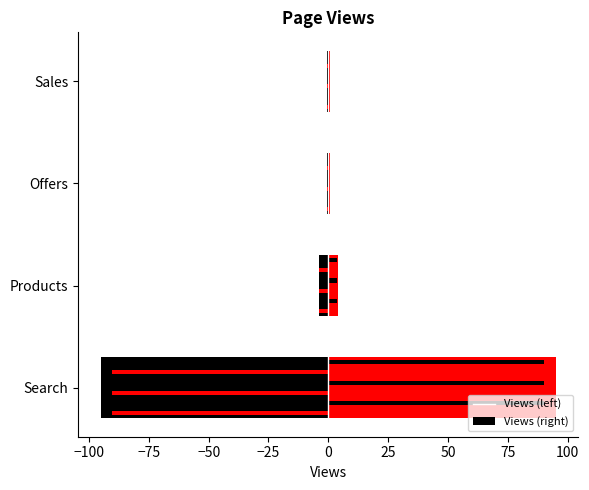

List the series in order of their overall mean, highest first.

Views (right), Views (left)